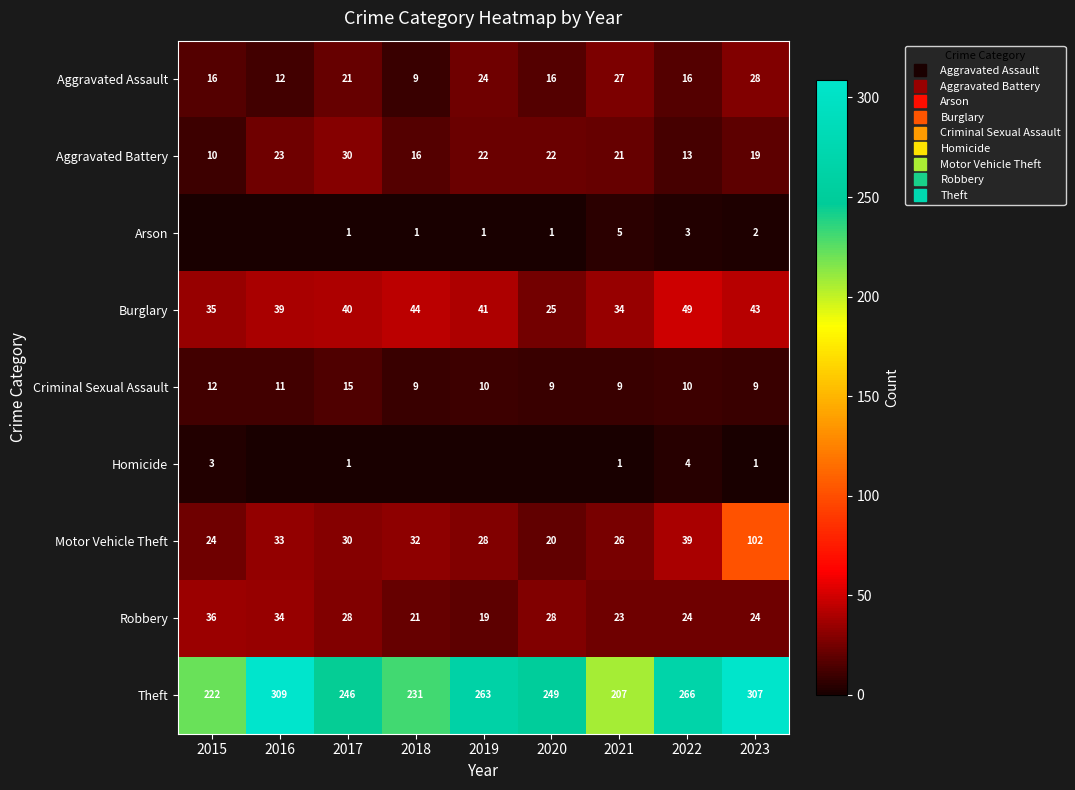

At how many categories does at least one series exceed 269?

2